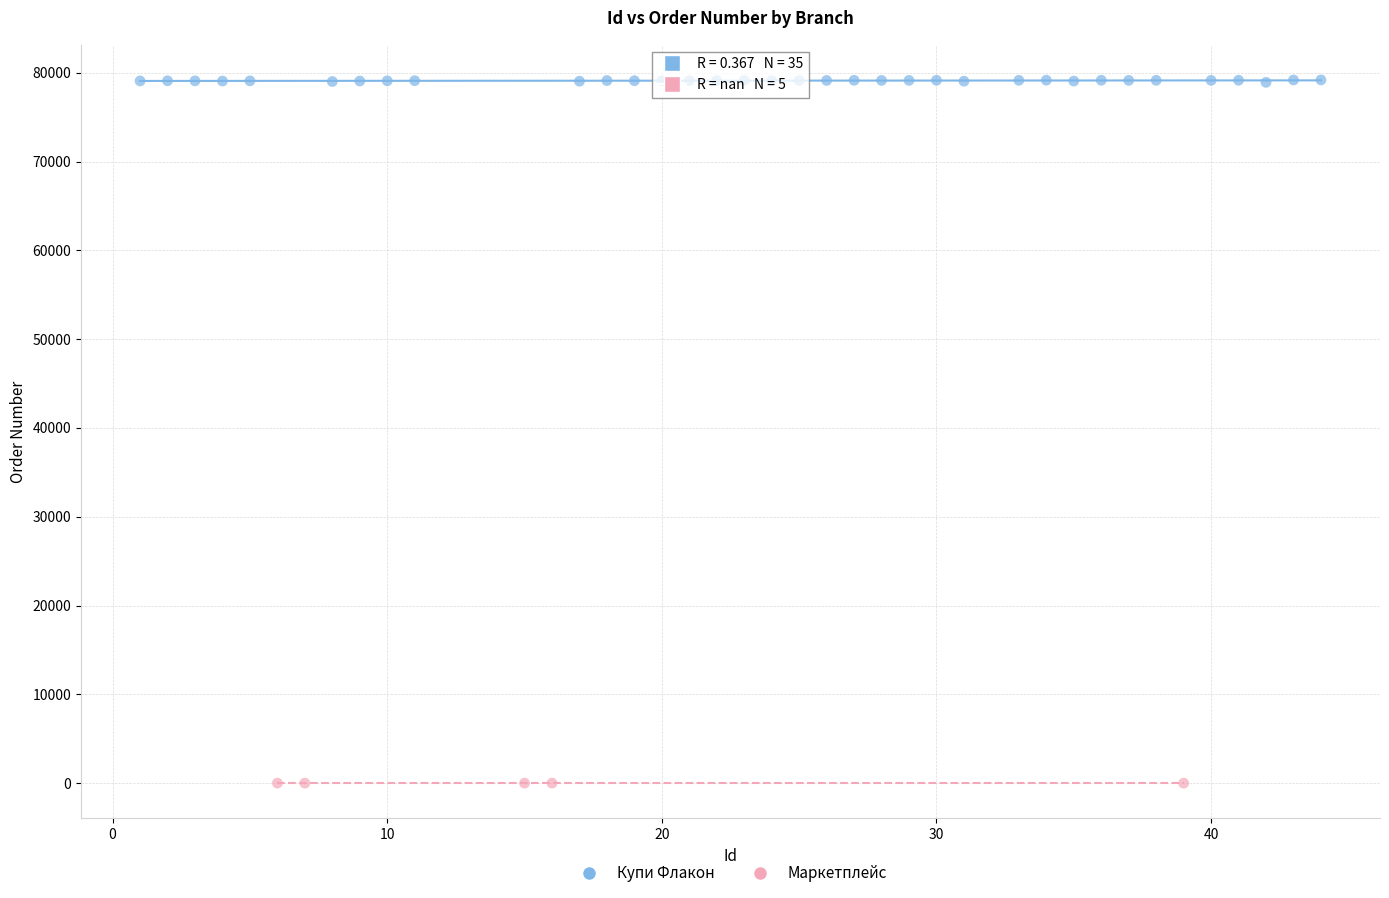

Which series contains the highest Y value?

Купи Флакон